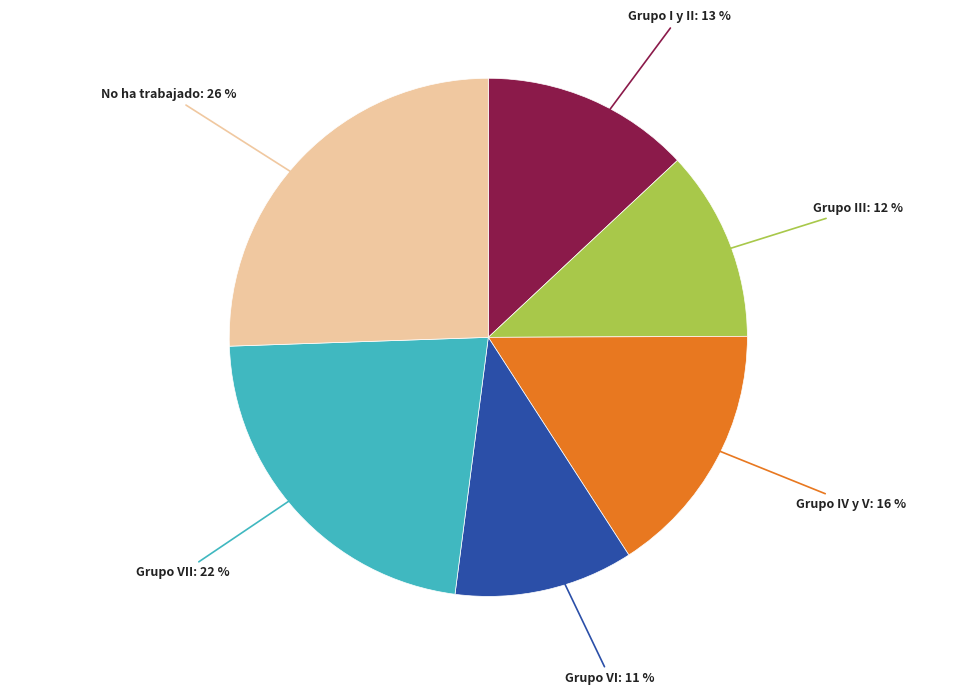

To the nearest percent, what is the average slice percentage?

17%